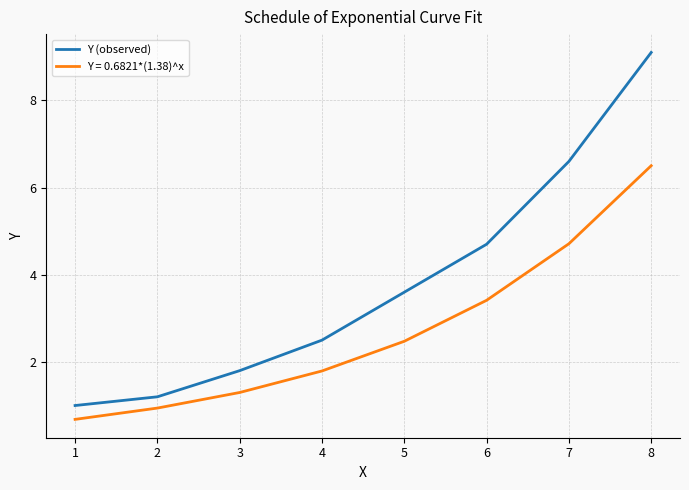

Is it true that Y = 0.6821*(1.38)^x equals 2.5 at 5?

True